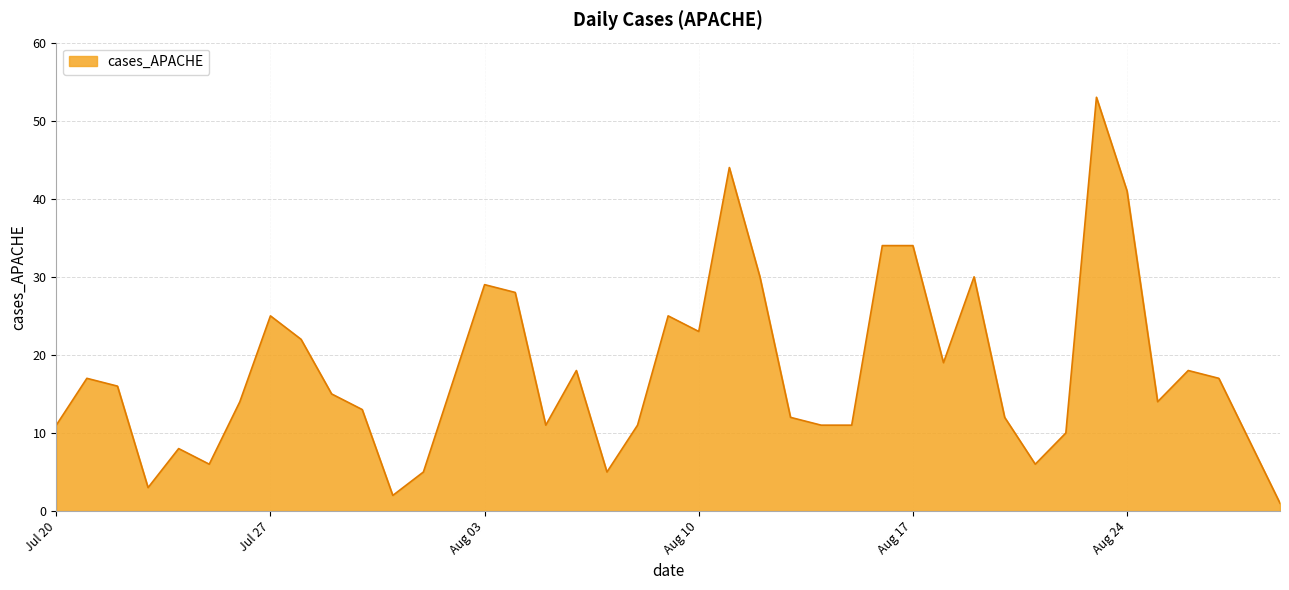

What is the greatest value displayed?

53